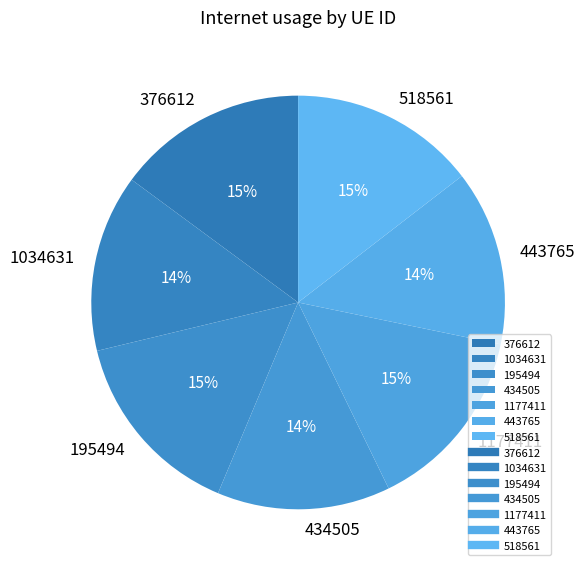

To the nearest percent, what is the difference between the largest and smallest slice percentages?

1%